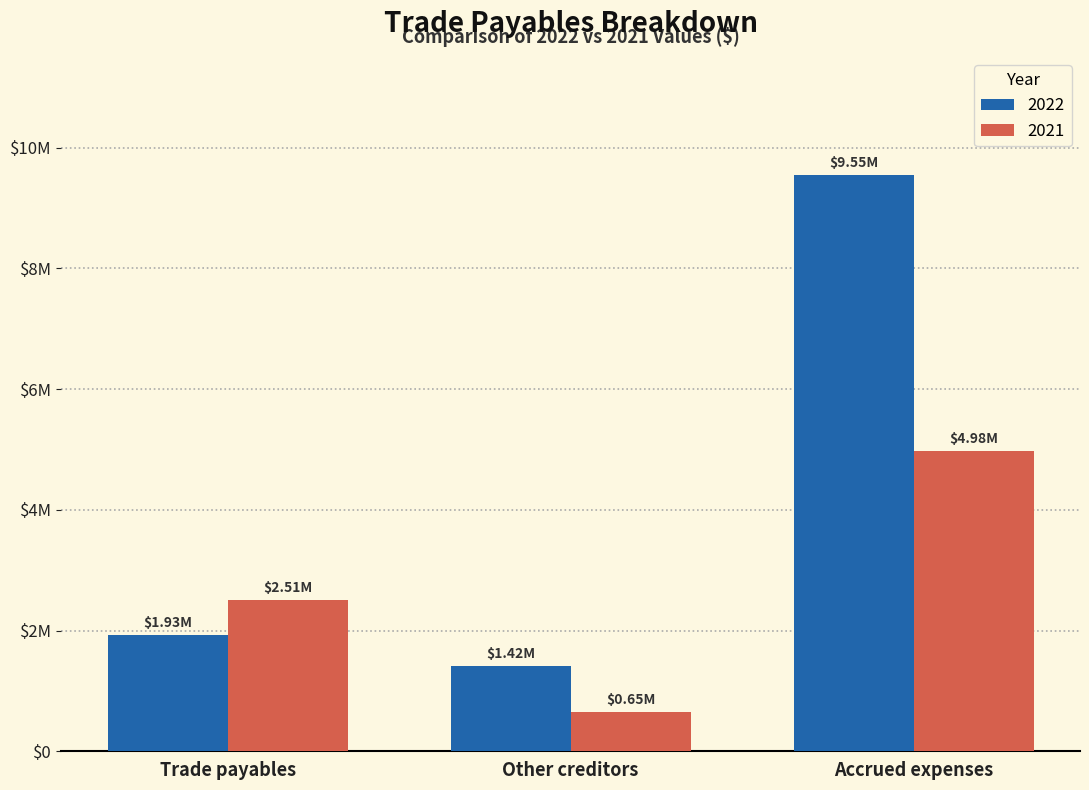

Which label corresponds to the largest value in the chart?

Accrued expenses